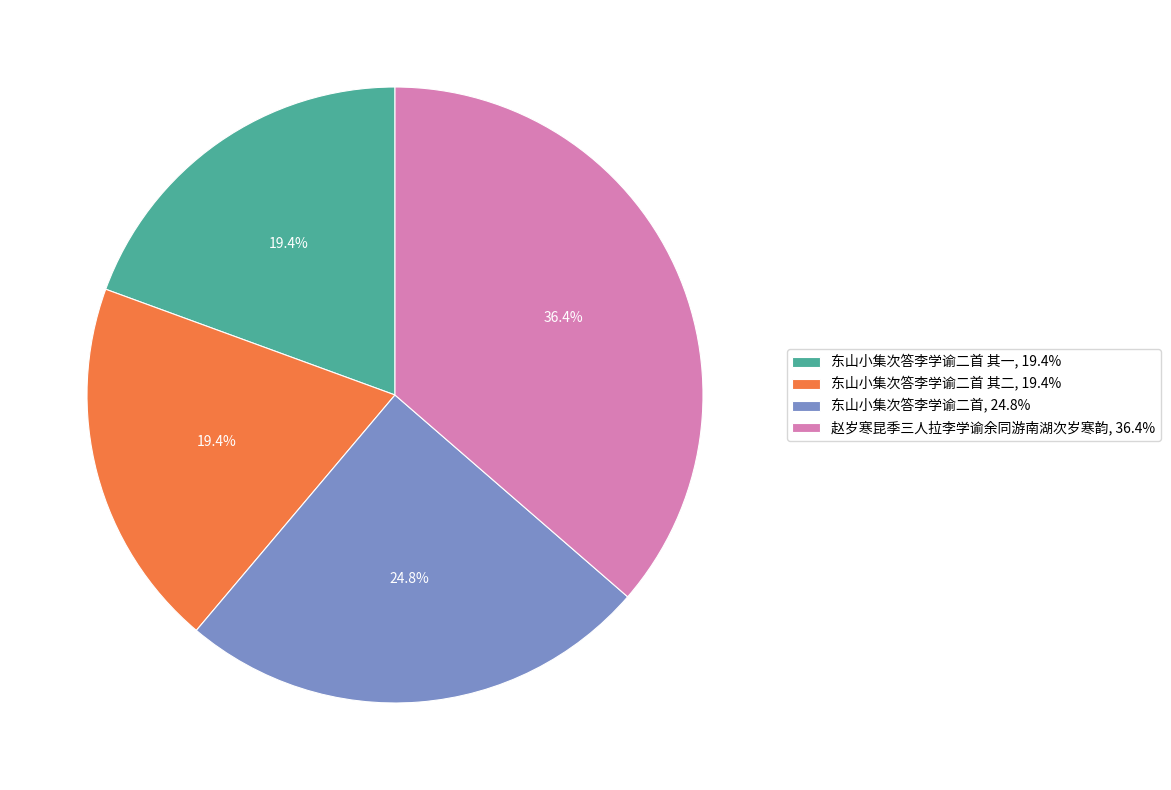

How many slices are in this pie chart?

4